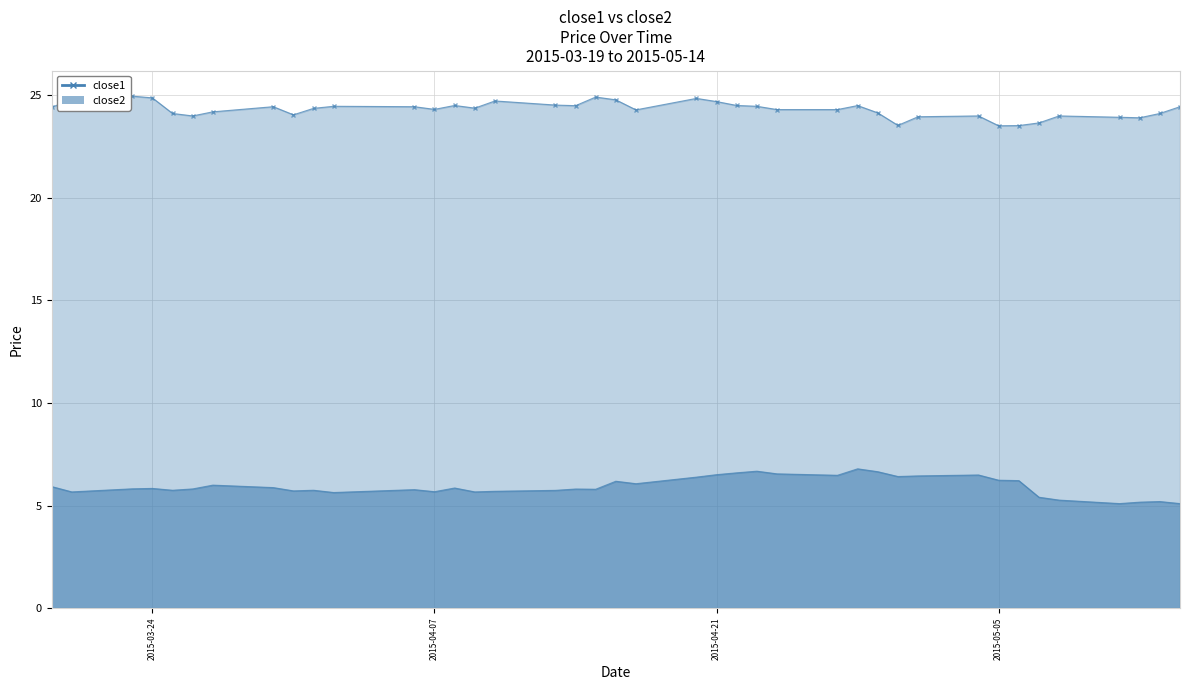

Is the value of close1 at 24 greater than the value of close2 at 11?

Yes